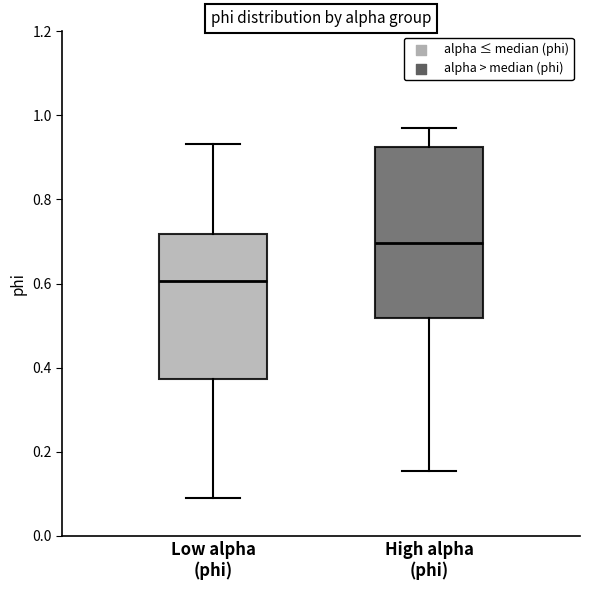

Reading left to right, read every box against the y-axis: the position of its median line, the range the box covers, and the ends of its whiskers. The values are not printed on the chart, so give them approximately, as read against the axis.

Low alpha (phi): median 0.60, box 0.38 to 0.72, whiskers 0.08 to 0.94
High alpha (phi): median 0.70, box 0.52 to 0.92, whiskers 0.16 to 0.98